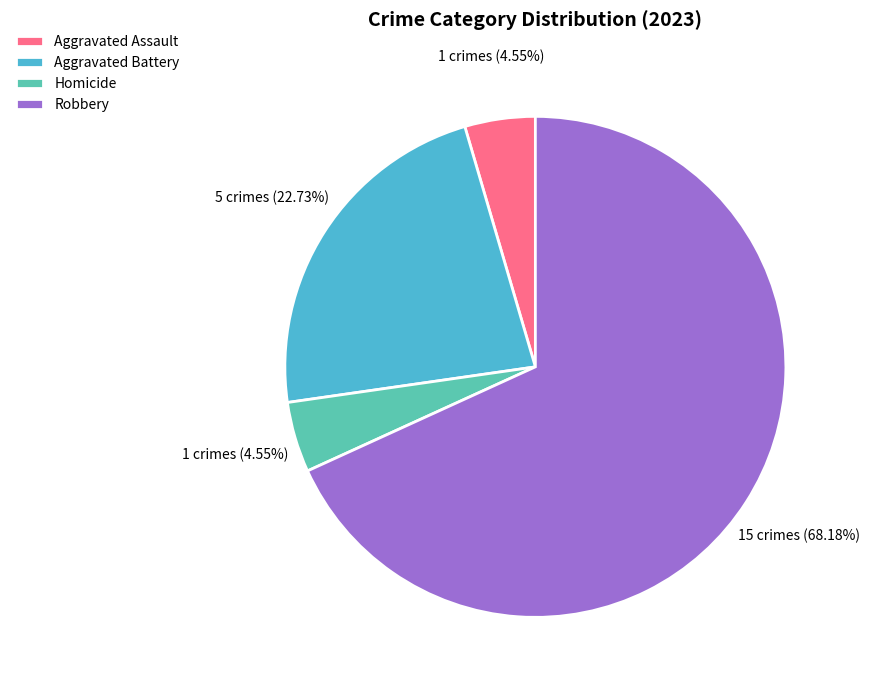

Is there a majority slice in this chart?

Yes